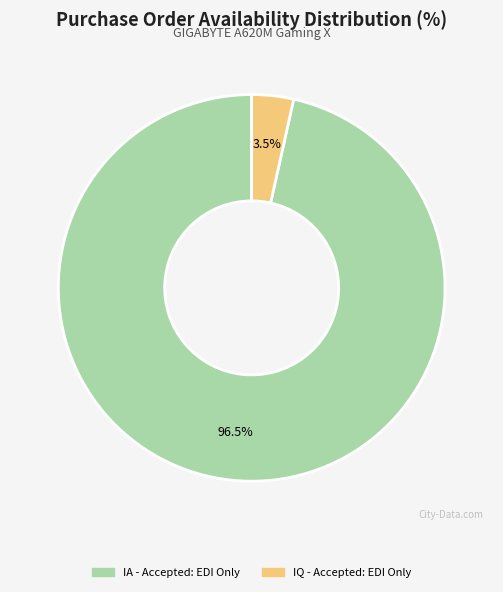

Rank the categories by value from highest to lowest.

IA - Accepted: EDI Only, IQ - Accepted: EDI Only